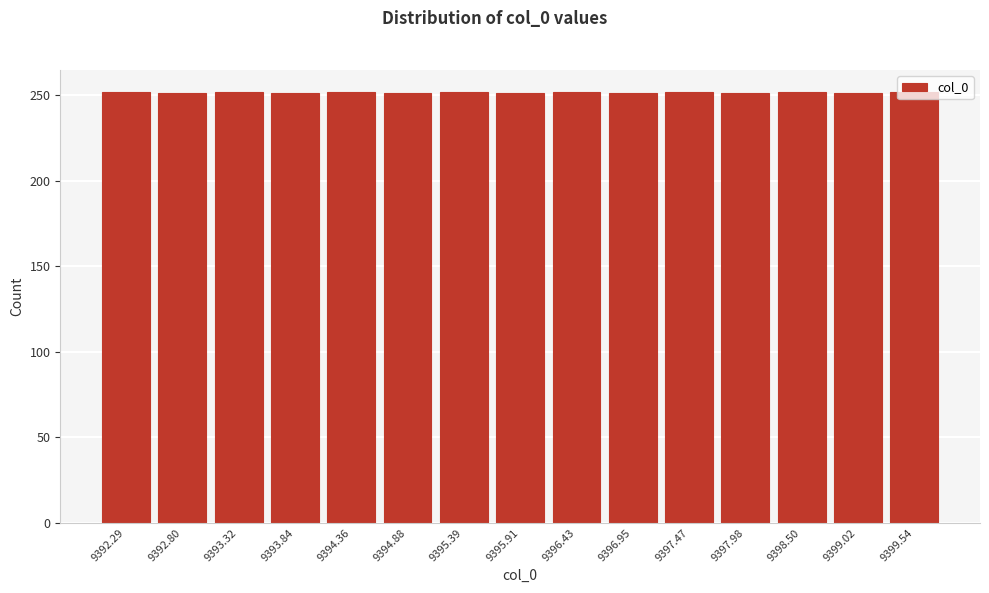

Reading left to right, transcribe this chart: for each bar, give the range it covers on the x-axis and its height. Neither the bar edges nor the heights are printed on the chart, so give them approximately, as read against the axes.

9392.0 to 9392.5: 250
9392.5 to 9393.1: 250
9393.1 to 9393.6: 250
9393.6 to 9394.1: 250
9394.1 to 9394.6: 250
9394.6 to 9395.1: 250
9395.1 to 9395.7: 250
9395.7 to 9396.2: 250
9396.2 to 9396.7: 250
9396.7 to 9397.2: 250
9397.2 to 9397.7: 250
9397.7 to 9398.2: 250
9398.2 to 9398.8: 250
9398.8 to 9399.3: 250
9399.3 to 9399.8: 250